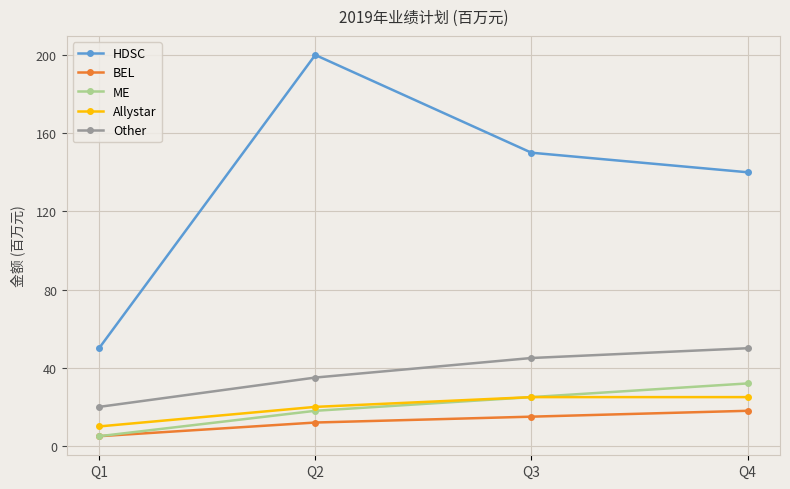

Rank the series by their maximum value, from highest to lowest.

HDSC, Other, ME, Allystar, BEL